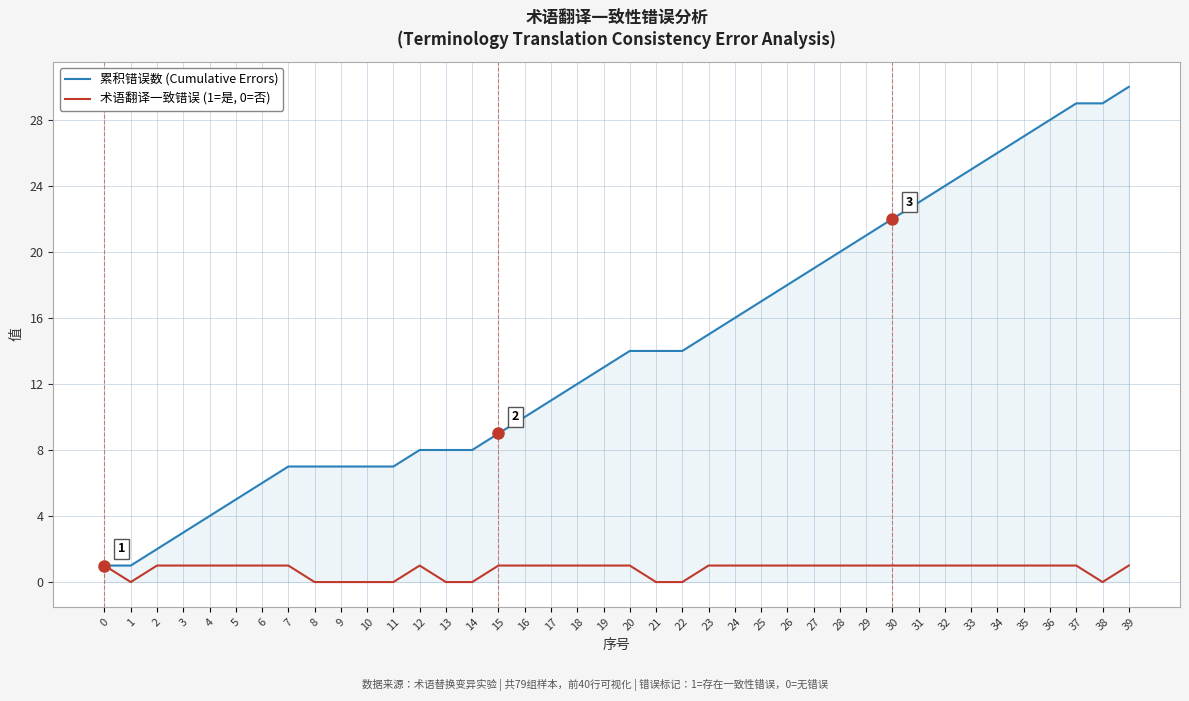

Rank the series by their average value, from highest to lowest.

累积错误数 (Cumulative Errors), 术语翻译一致错误 (1=是, 0=否)